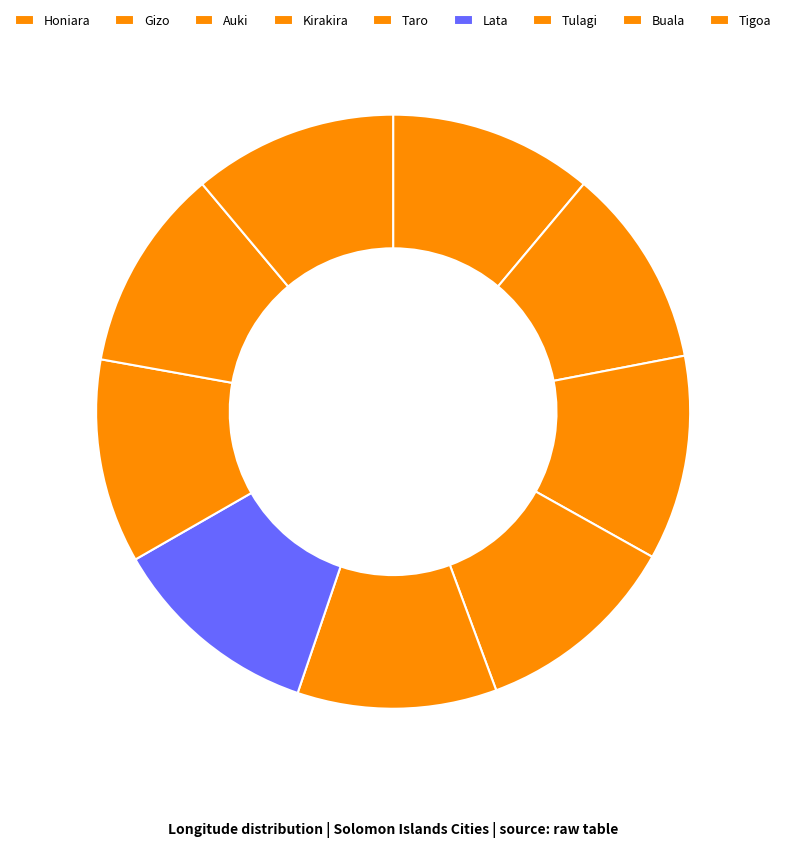

Approximately how many times larger is the value at Kirakira compared to Tigoa?

1.0